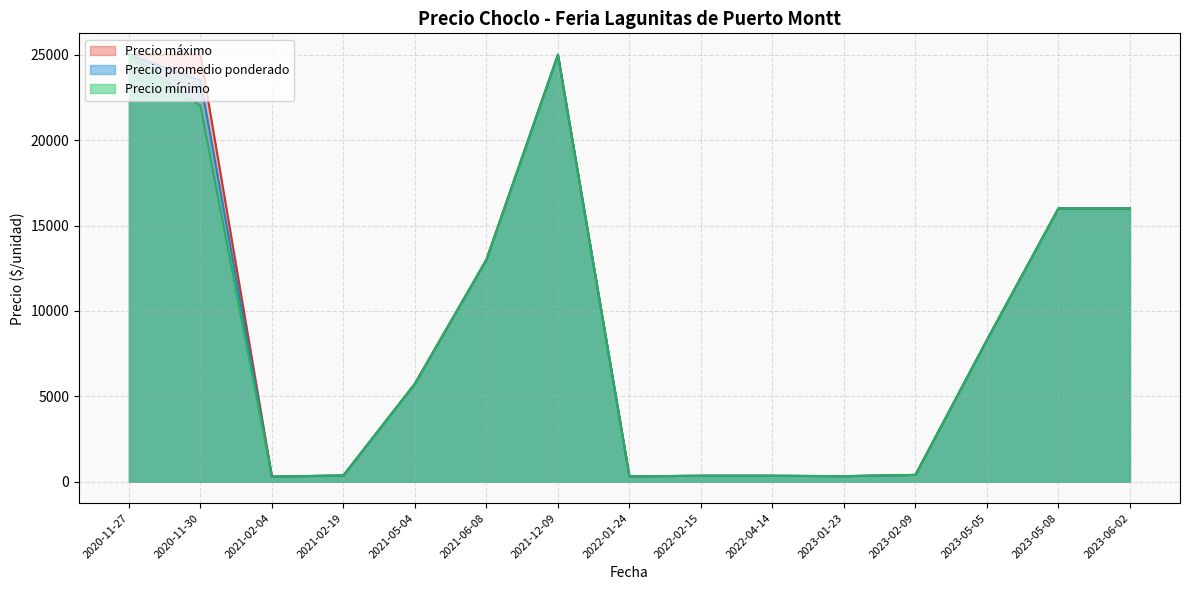

True or false: Precio minimo and Precio promedio ponderado intersect in this chart.

False